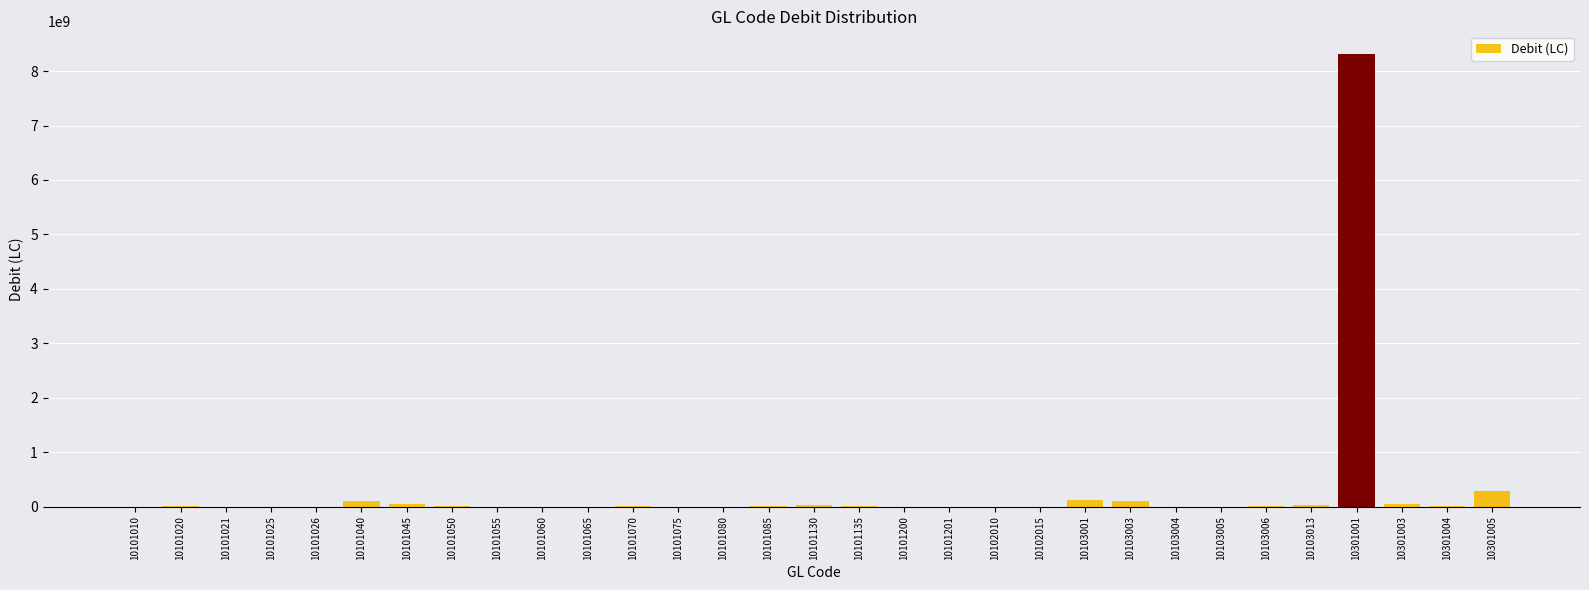

What is the maximum value shown in the chart?

8313899032.0